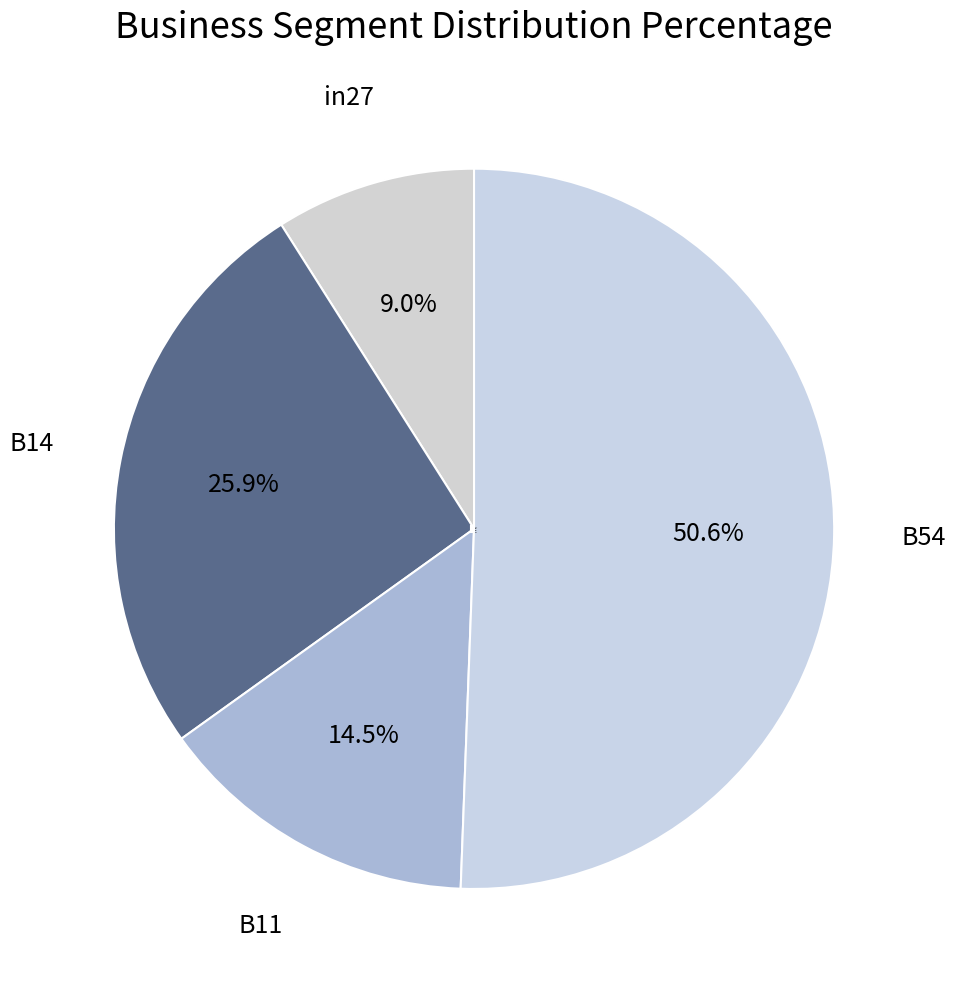

How many segments does this pie chart have?

4